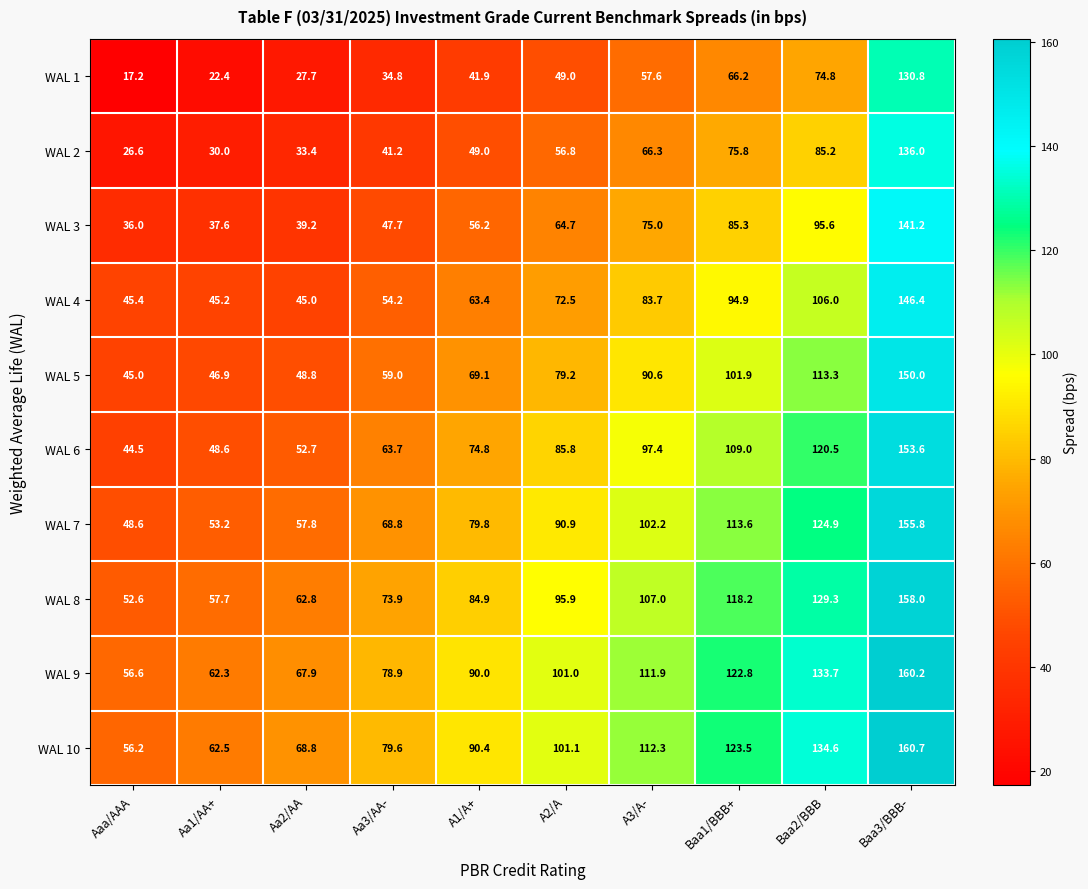

What is the sum of the WAL 5 values at Baa3/BBB- and Baa1/BBB+?

251.9